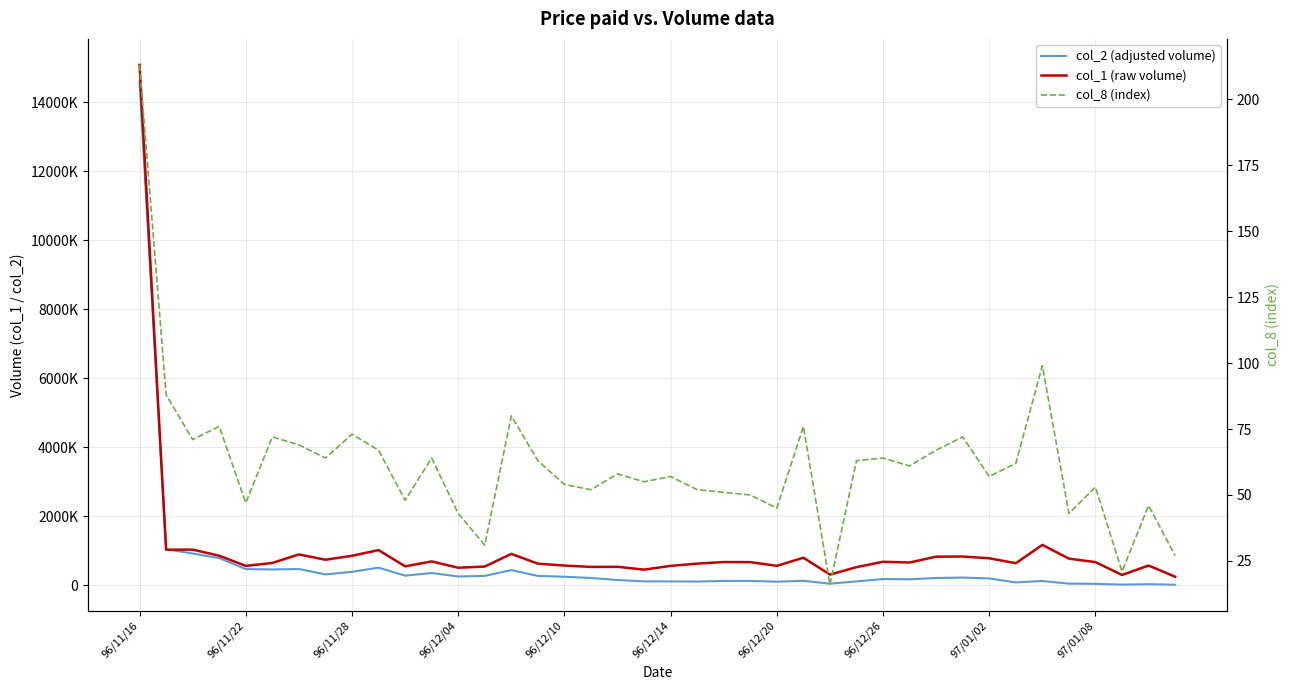

Is the value of col_8 (index) at 39 greater than the value of col_2 (adjusted volume) at 15?

No